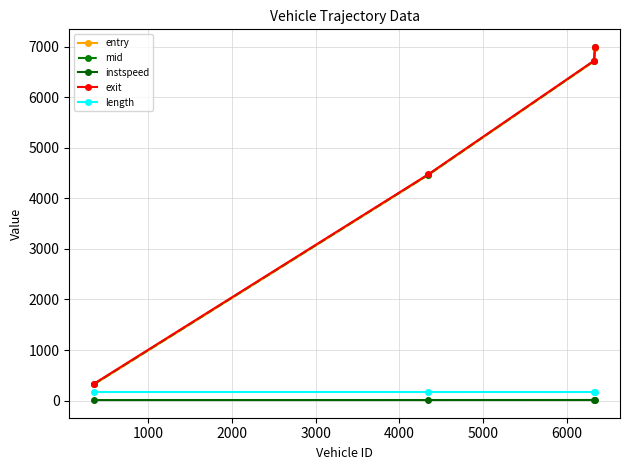

Does the chart display data point markers on the line(s)?

Yes